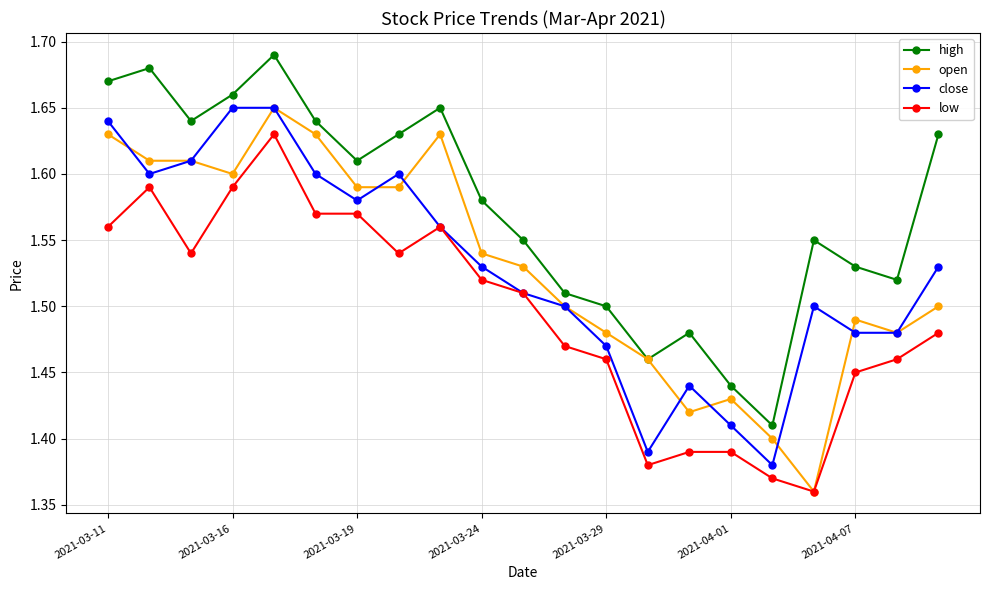

How many interior local peaks does the high series have?

5